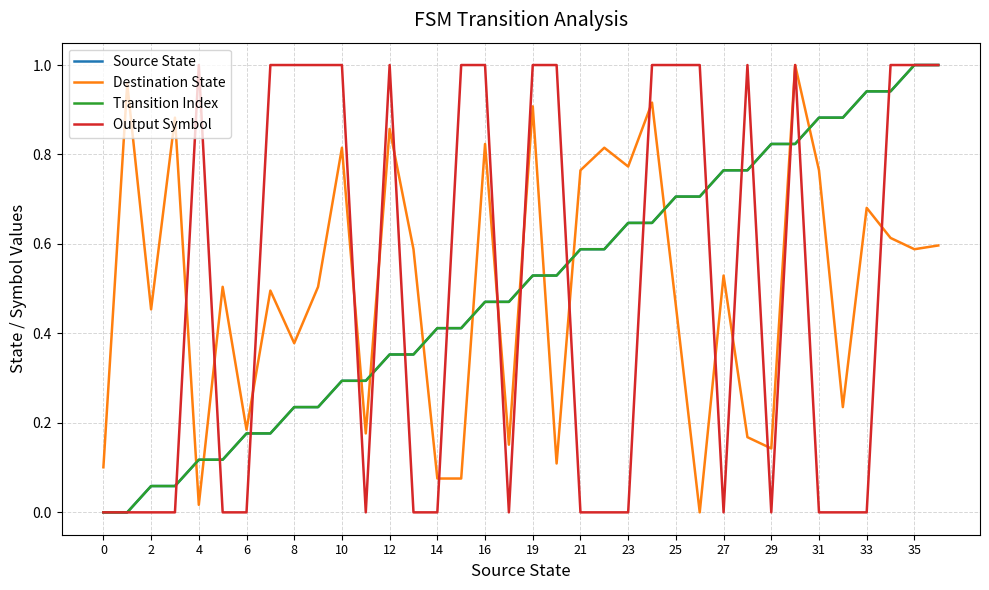

Does the chart display data point markers on the line(s)?

No